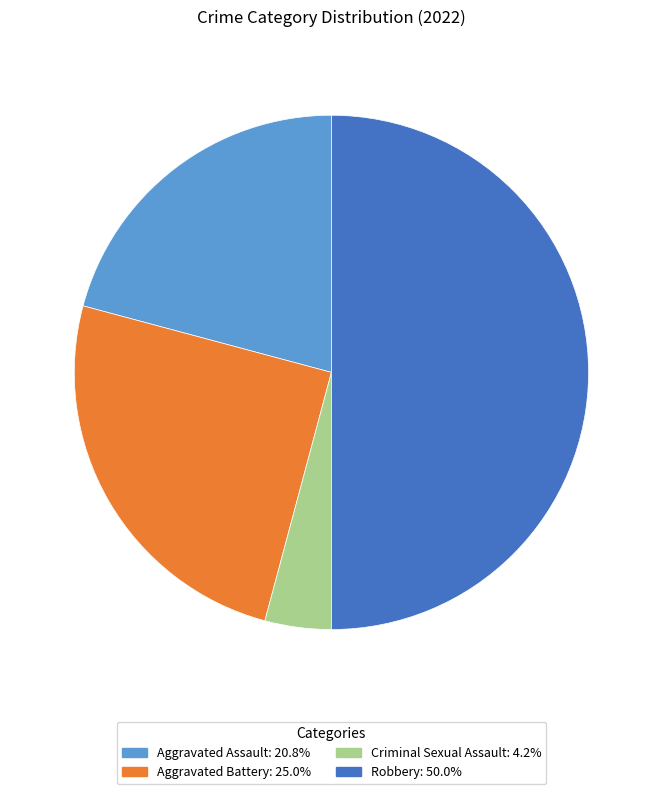

Count the number of slices in the pie.

4